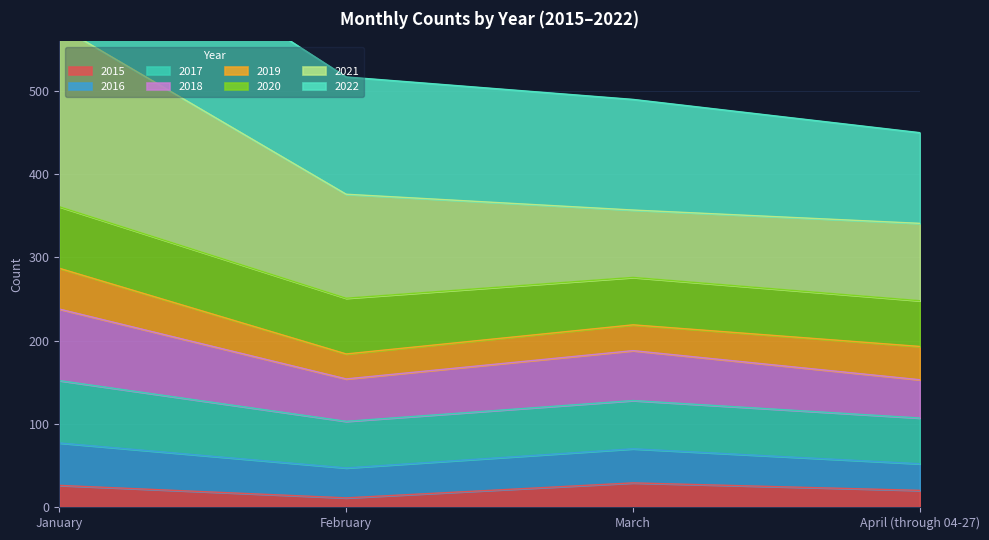

True or false: 2015 has a value of 29 at March.

True